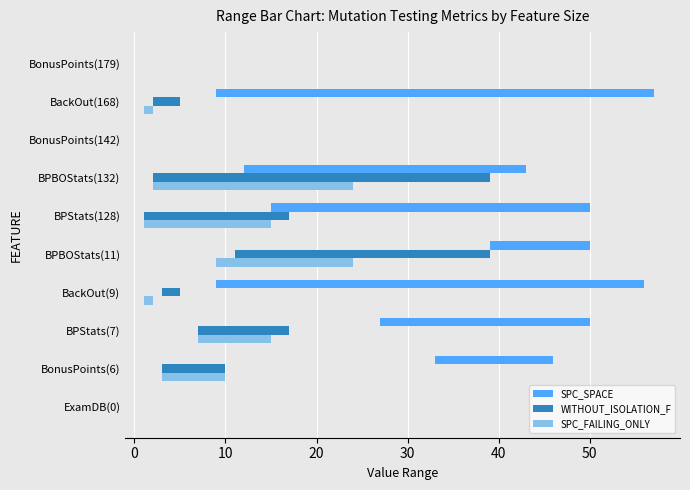

Which series has the largest range (max minus min)?

SPC_SPACE